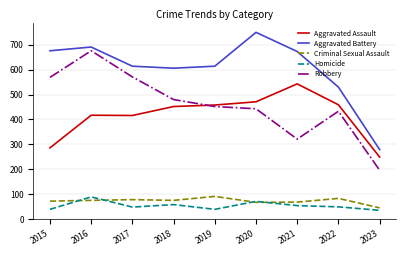

True or false: Aggravated Battery and Robbery intersect in this chart.

False